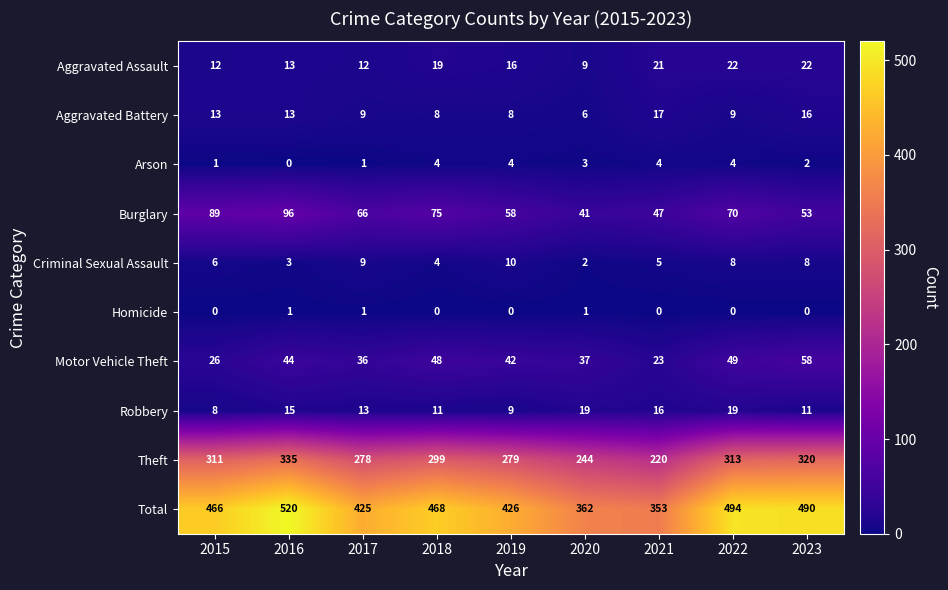

What is the difference between the maximum and second lowest values in the Motor Vehicle Theft series?

32